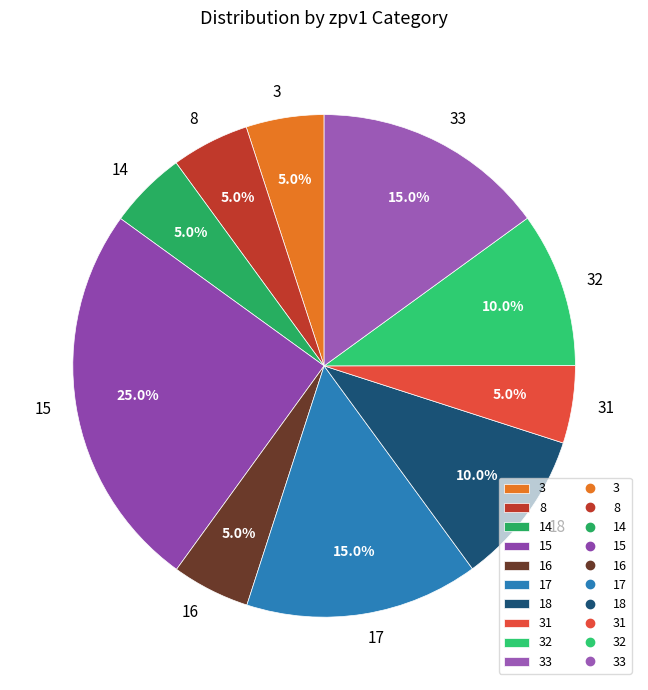

Is 3 the majority of the pie?

No